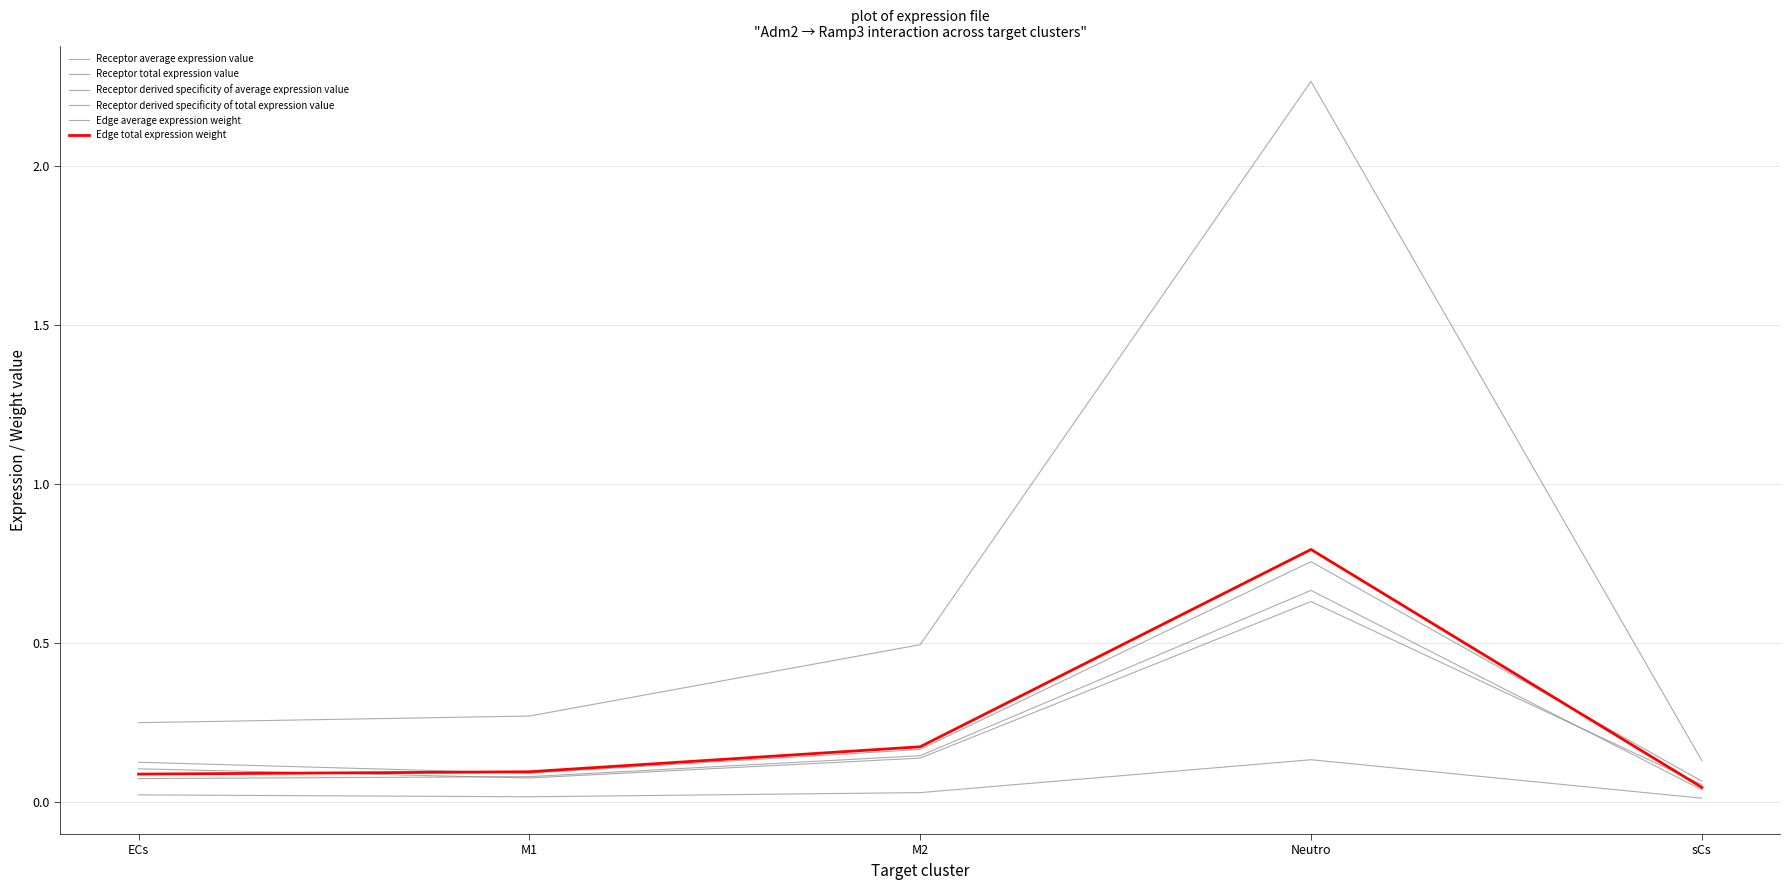

How many lines are shown in the chart?

6